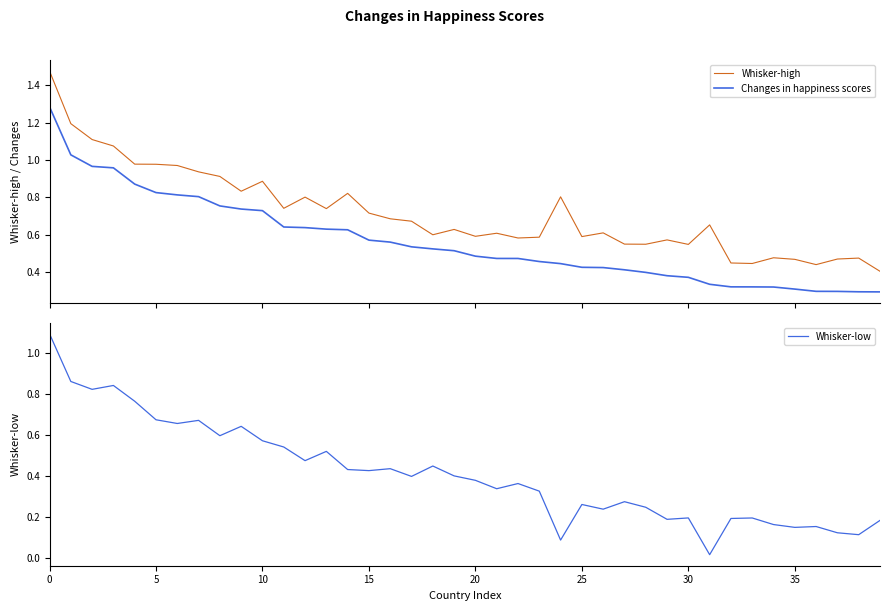

At how many categories does at least one series exceed 0?

40